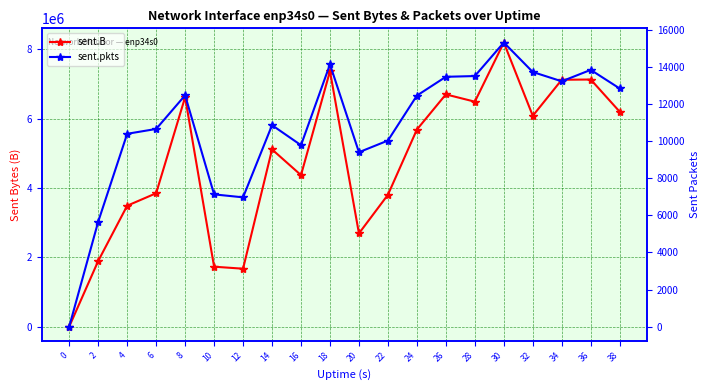

At how many categories does at least one series exceed 5750814?

9